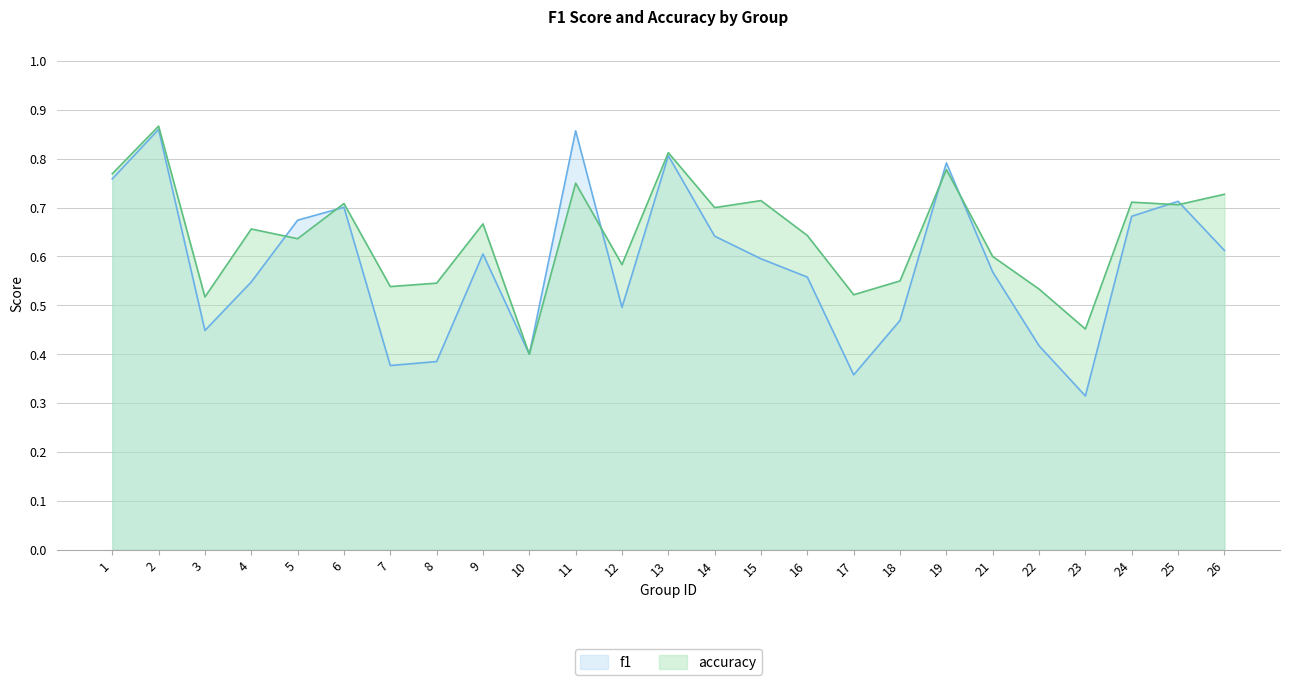

At which category does accuracy reach its first local valley?

3